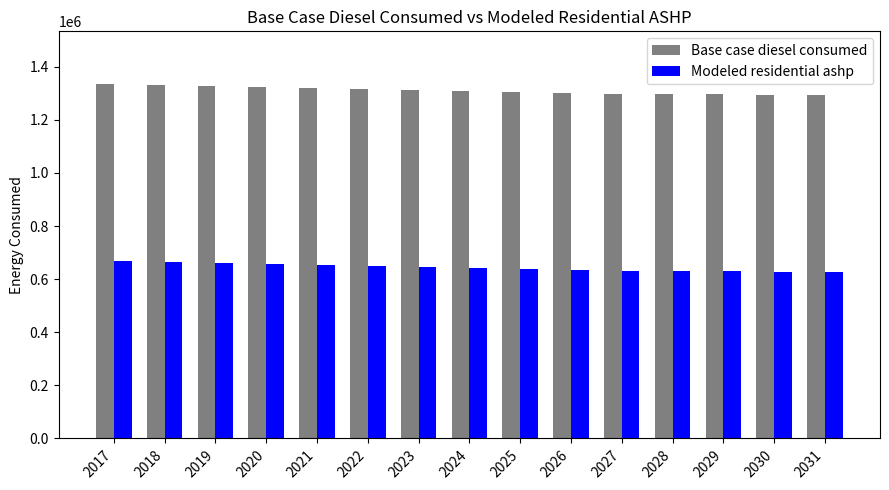

What is the difference between the maximum and minimum values in the Base case diesel consumed series?

40723.0